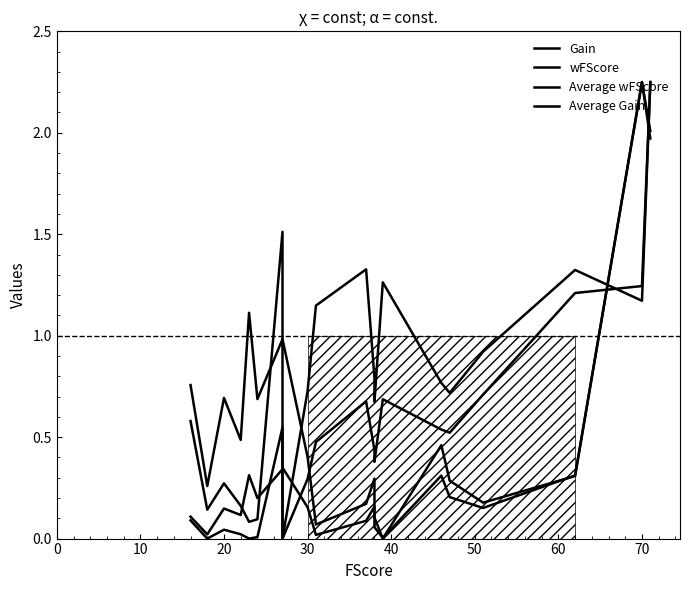

Reading left to right, what are all the values shown in this chart?

Gain: 0.1	0.0	0.0	0.0	0.0	0.0	0.5	0.3	0.2	0.0	0.1	0.2	0.1	0.0	0.3	0.2	0.2	0.3	2.2	2.0
wFScore: 0.1	0.0	0.1	0.1	0.3	0.2	0.3	0.0	0.3	0.5	0.7	0.4	0.4	0.7	0.5	0.5	0.7	1.2	1.2	2.2
Average wFScore: 0.8	0.3	0.7	0.5	1.1	0.7	1.0	0.0	0.7	1.1	1.3	0.8	0.7	1.3	0.8	0.7	0.9	1.3	1.2	2.2
Average Gain: 0.6	0.1	0.3	0.2	0.1	0.1	1.5	1.0	0.4	0.1	0.2	0.3	0.1	0.0	0.5	0.3	0.2	0.3	2.2	2.0